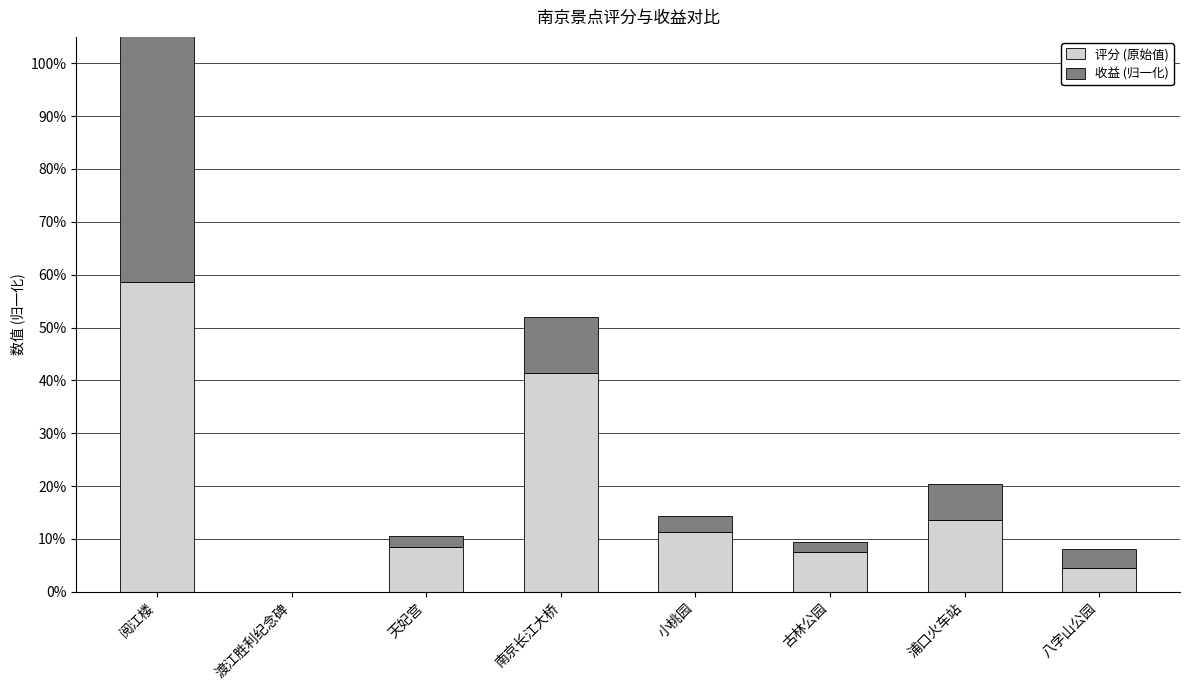

Reading right to left, what are all the values shown in this chart?

评分 (原始值): 0.0	0.1	0.1	0.1	0.4	0.1	0.0	0.6
收益 (归一化): 0.0	0.1	0.0	0.0	0.1	0.0	0.0	0.6